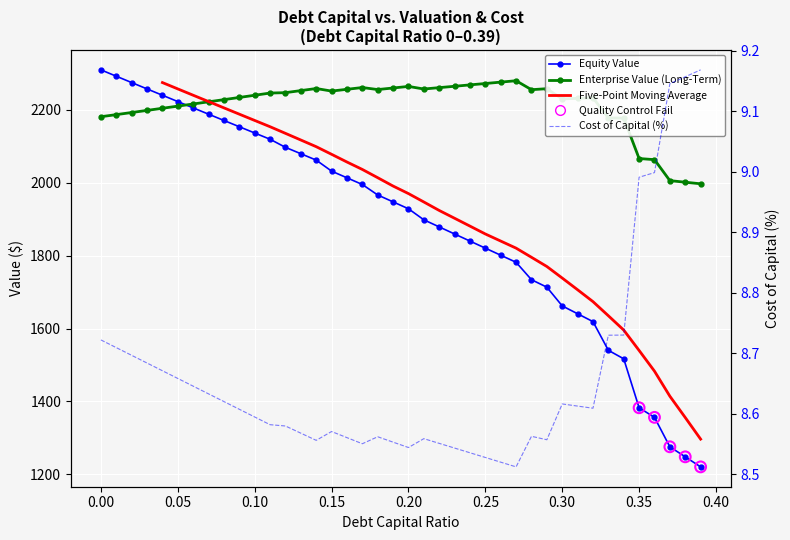

Which series contains the lowest Y value?

cost_capital